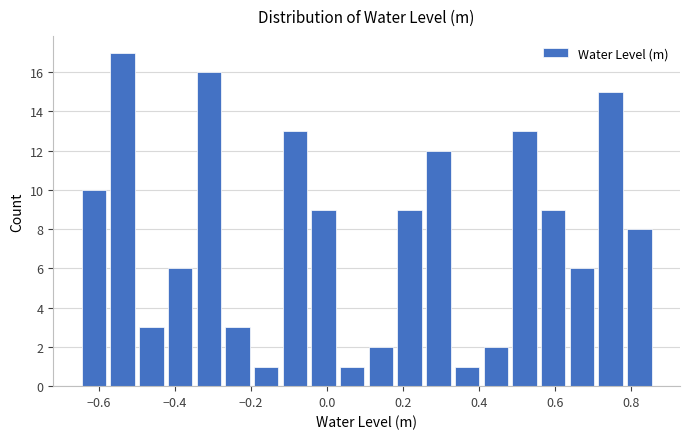

Around what value on the x-axis is the tallest bar? Give the approximate position of its centre, as read against the axis.

-0.54